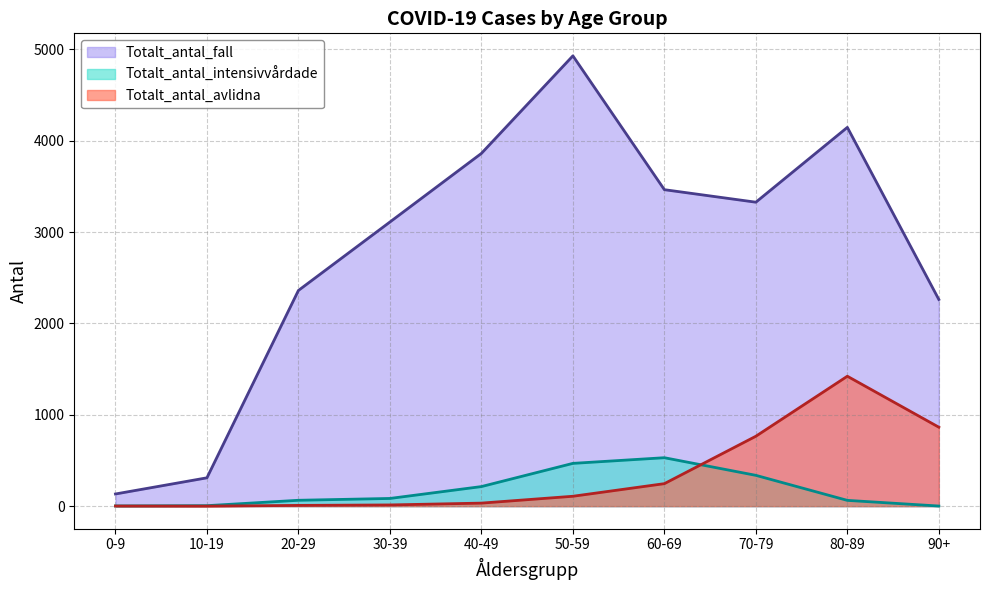

Is it true that Totalt_antal_fall equals 6751 at 80-89?

False